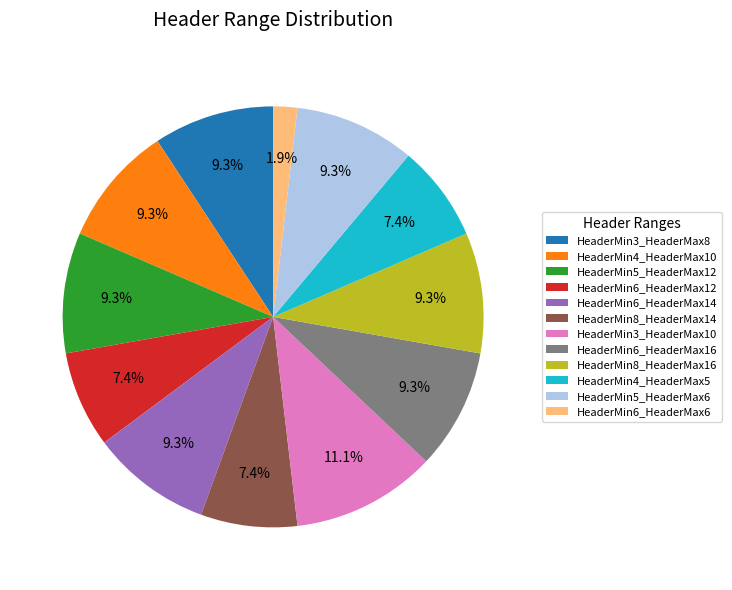

What portion of the pie excludes HeaderMin6_HeaderMax12?

92.6%